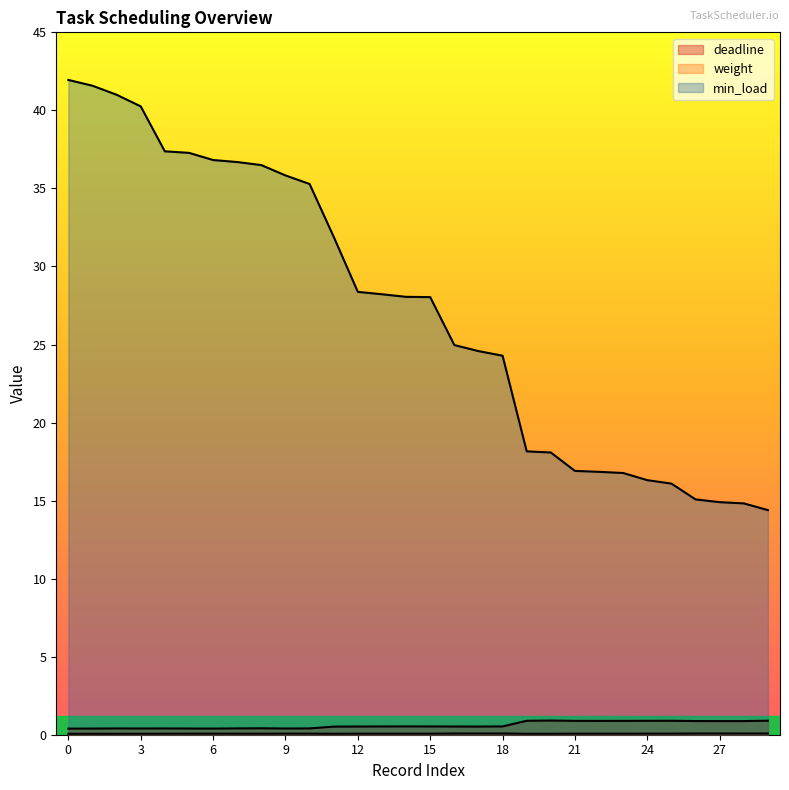

Does the chart have visible grid lines?

No